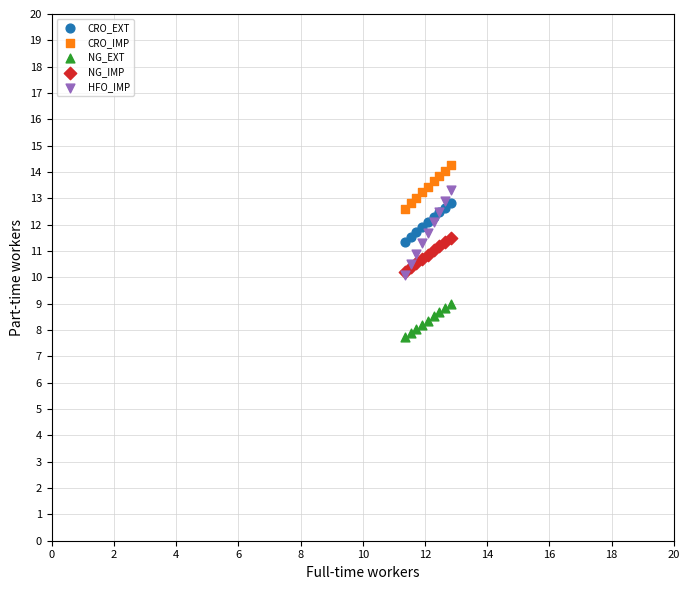

What are all the series names shown in the legend?

CRO_EXT, CRO_IMP, NG_EXT, NG_IMP, HFO_IMP